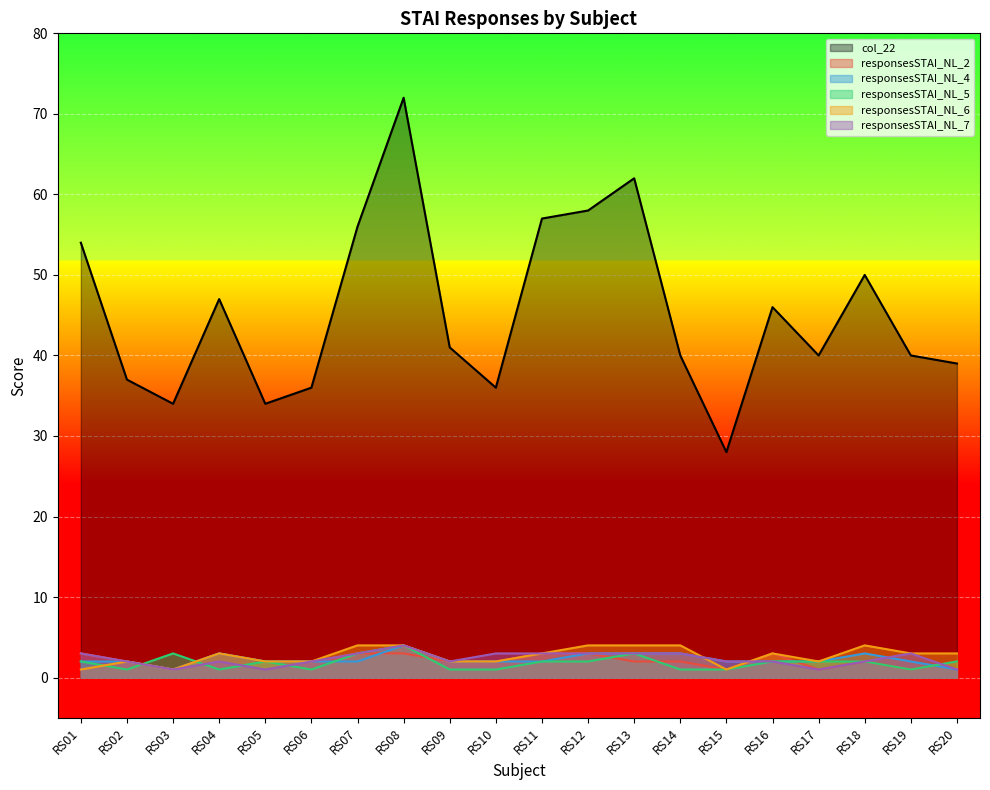

The col_22 series shows 36 at RS06. True or false?

True